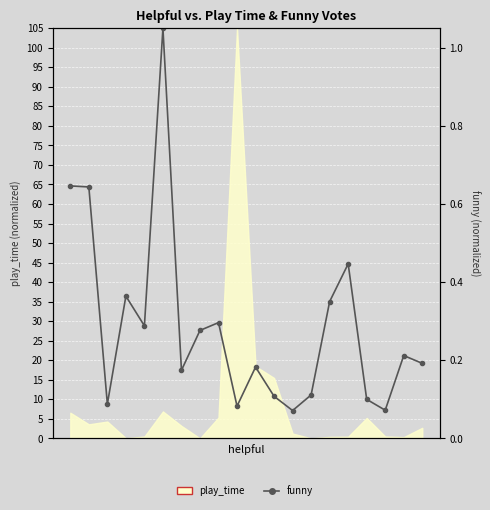

At which category does the chart reach its minimum across all series?

12